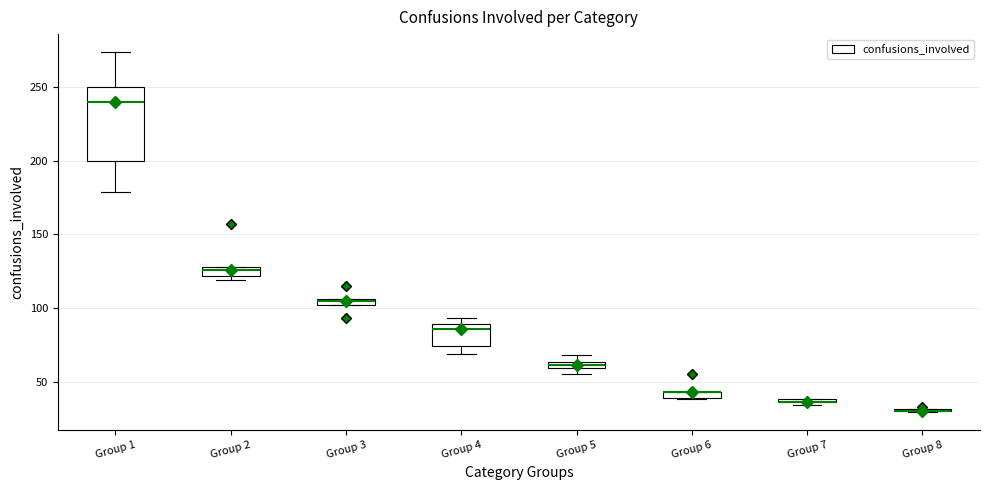

Where is the lower edge of the box for Group 5 on the y-axis? The values are not printed on the chart, so give them approximately, as read against the axis.

60